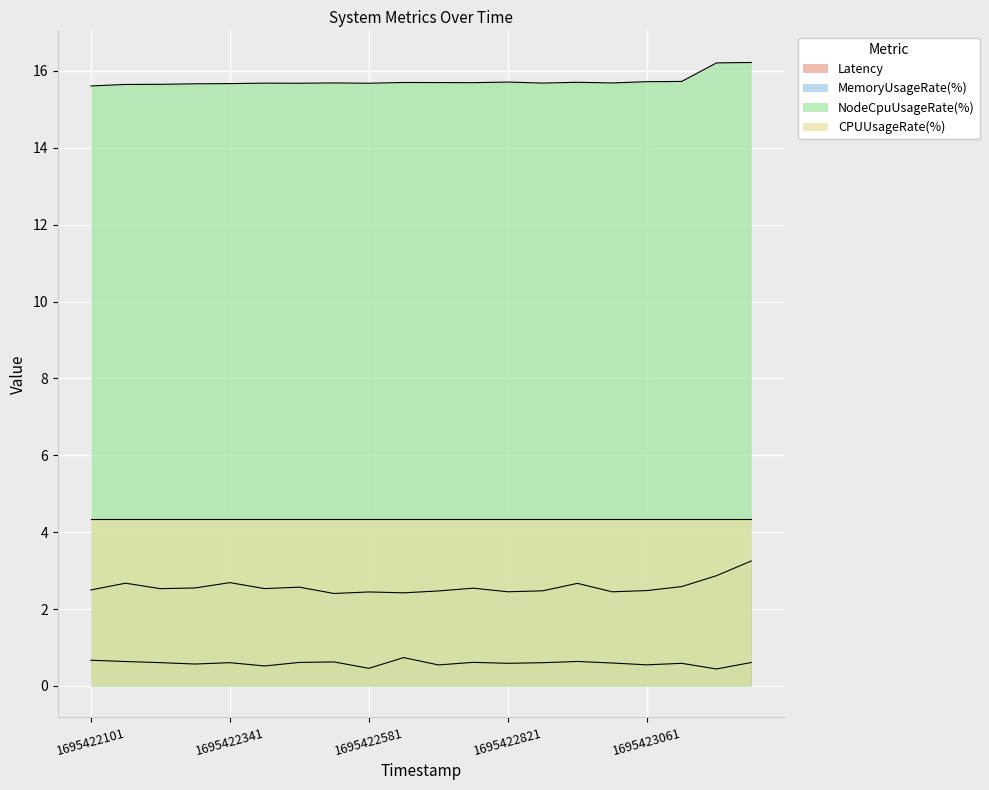

What is the difference between the maximum and minimum values in the MemoryUsageRate(%) series?

0.8